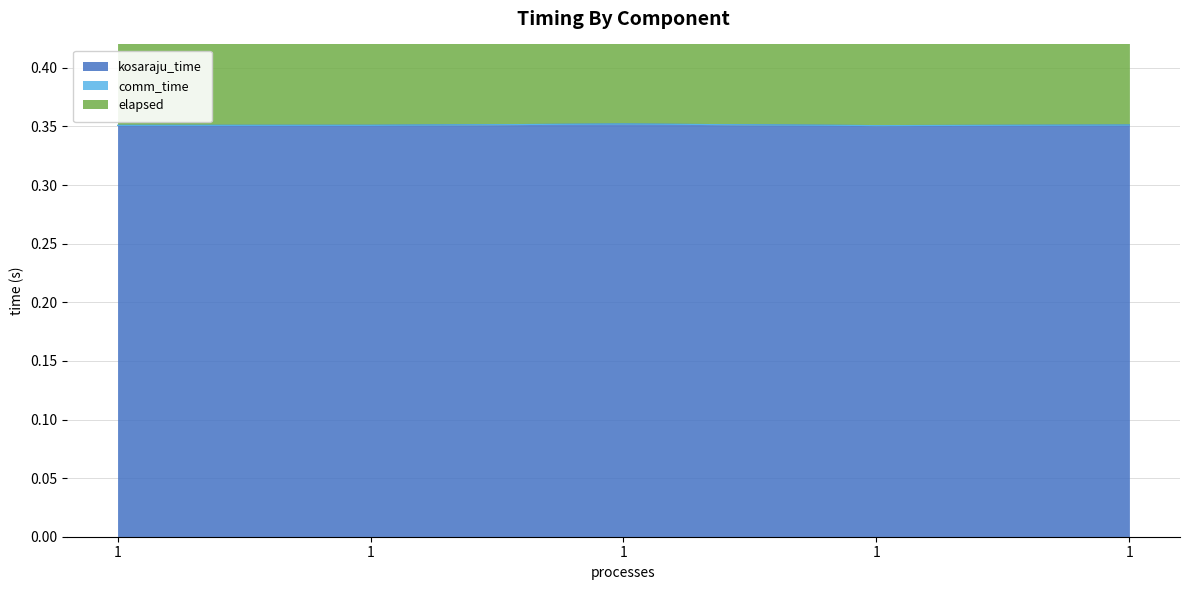

Does the chart display data point markers on the line(s)?

No